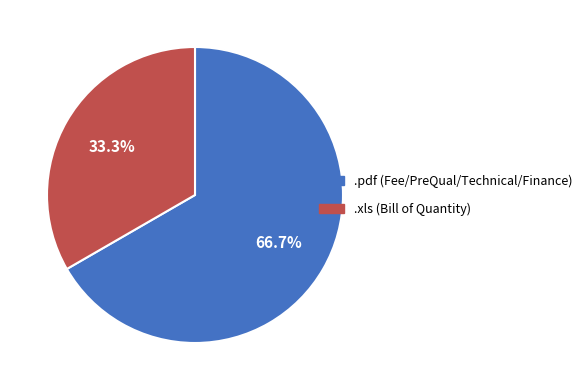

To the nearest percent, what percentage of the pie is .pdf?

67%